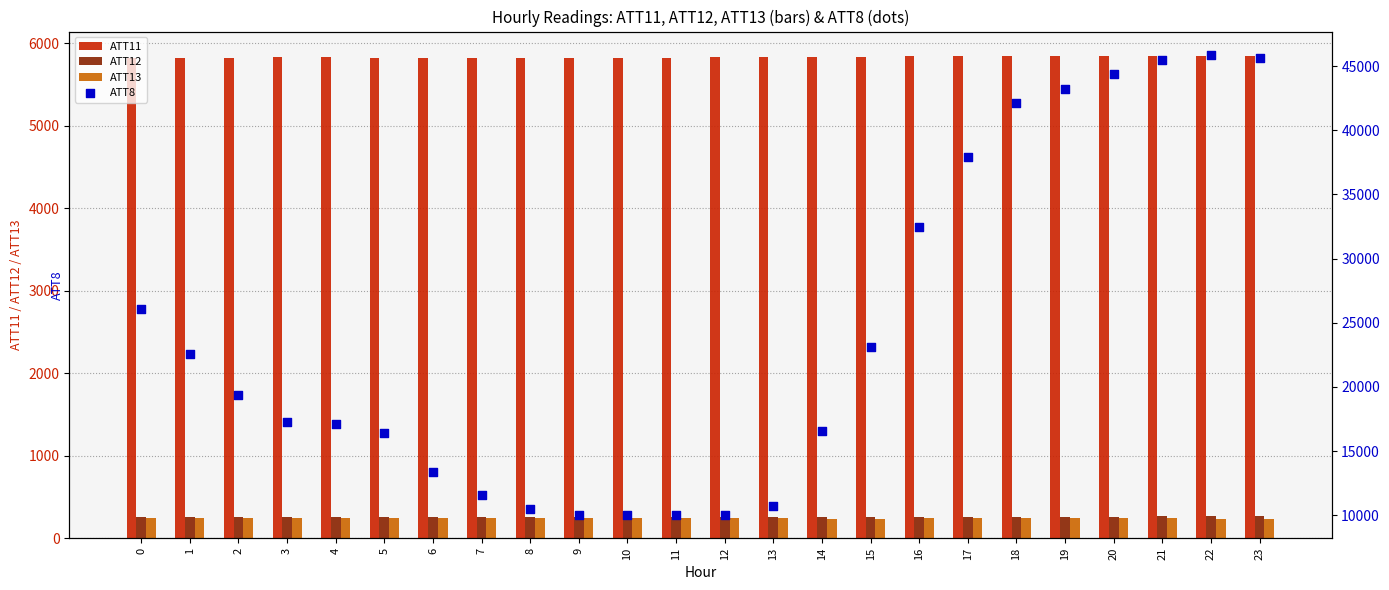

Which series reaches the maximum Y coordinate?

ATT8